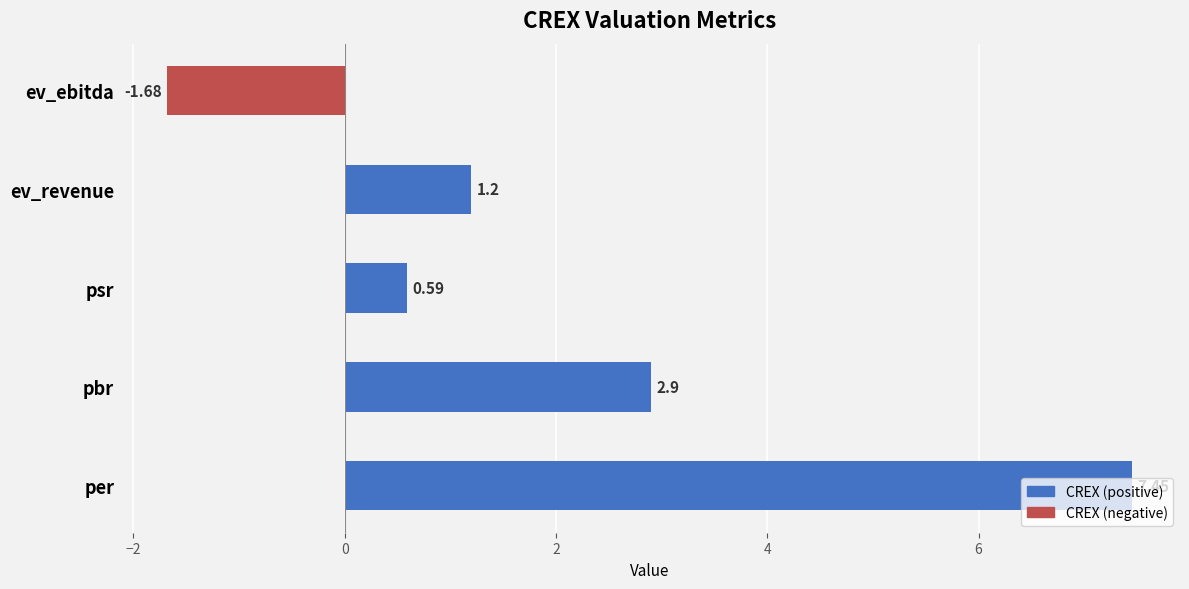

How many data points does each series have?

5